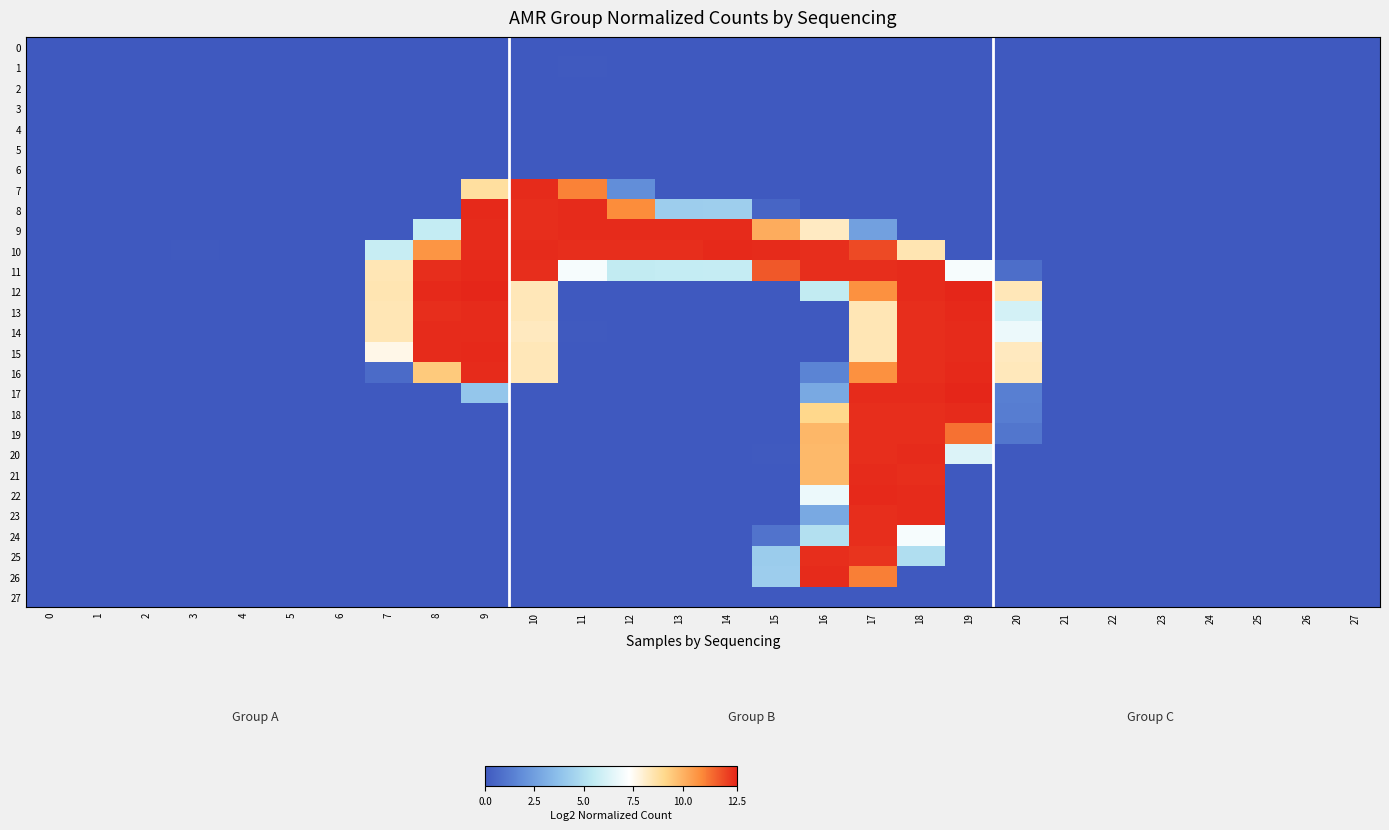

What is the total value across all series at 24?

-0.9